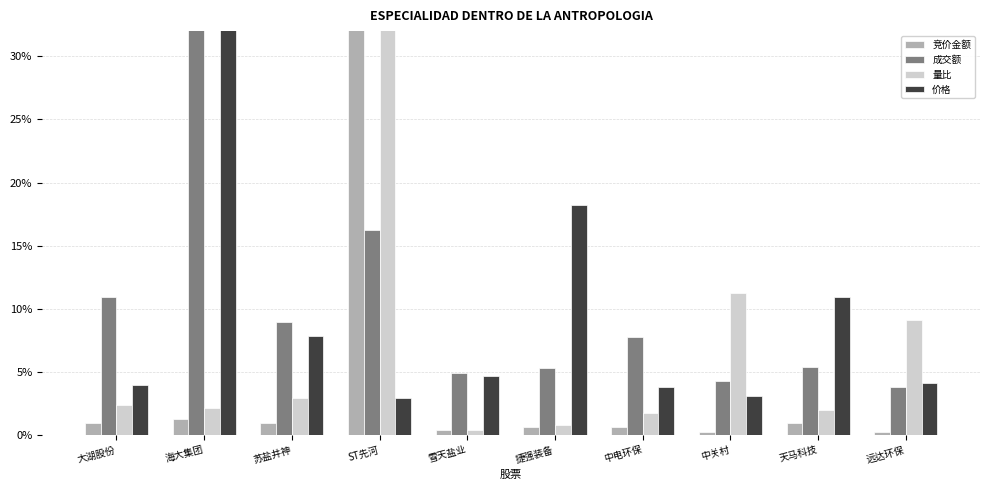

Read the 价格 value at 大湖股份.

4.0